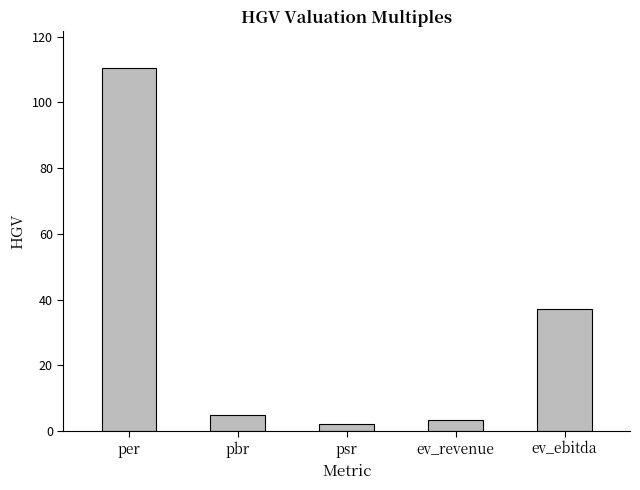

List the labels in order of value, largest first.

per, ev_ebitda, pbr, ev_revenue, psr